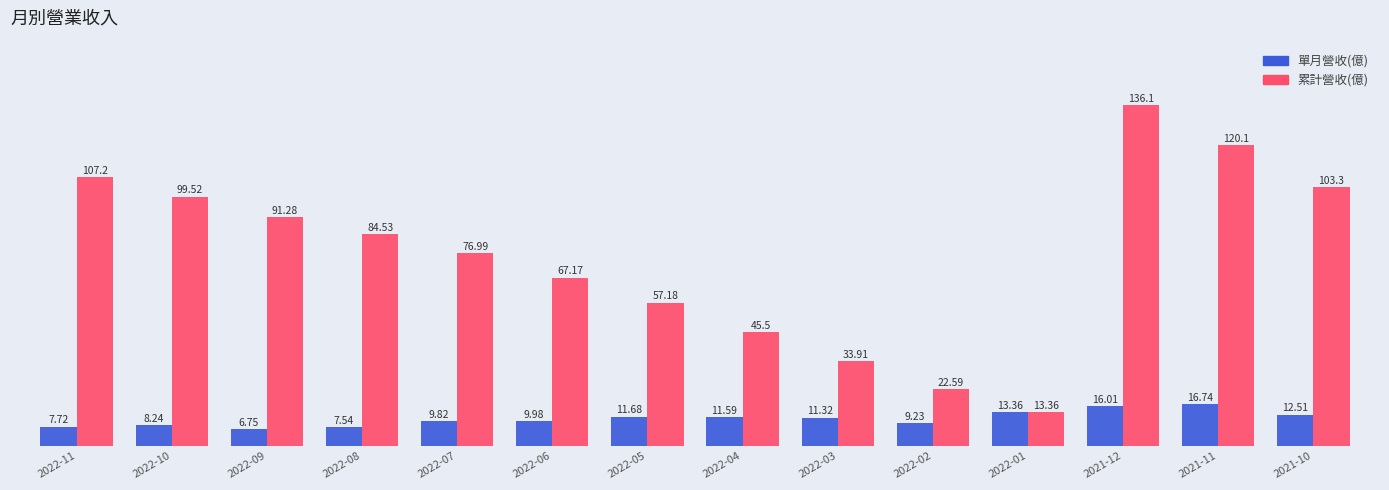

Rank the categories by 單月營收(億) value from lowest to highest.

2022-09, 2022-08, 2022-11, 2022-10, 2022-02, 2022-07, 2022-06, 2022-03, 2022-04, 2022-05, 2021-10, 2022-01, 2021-12, 2021-11